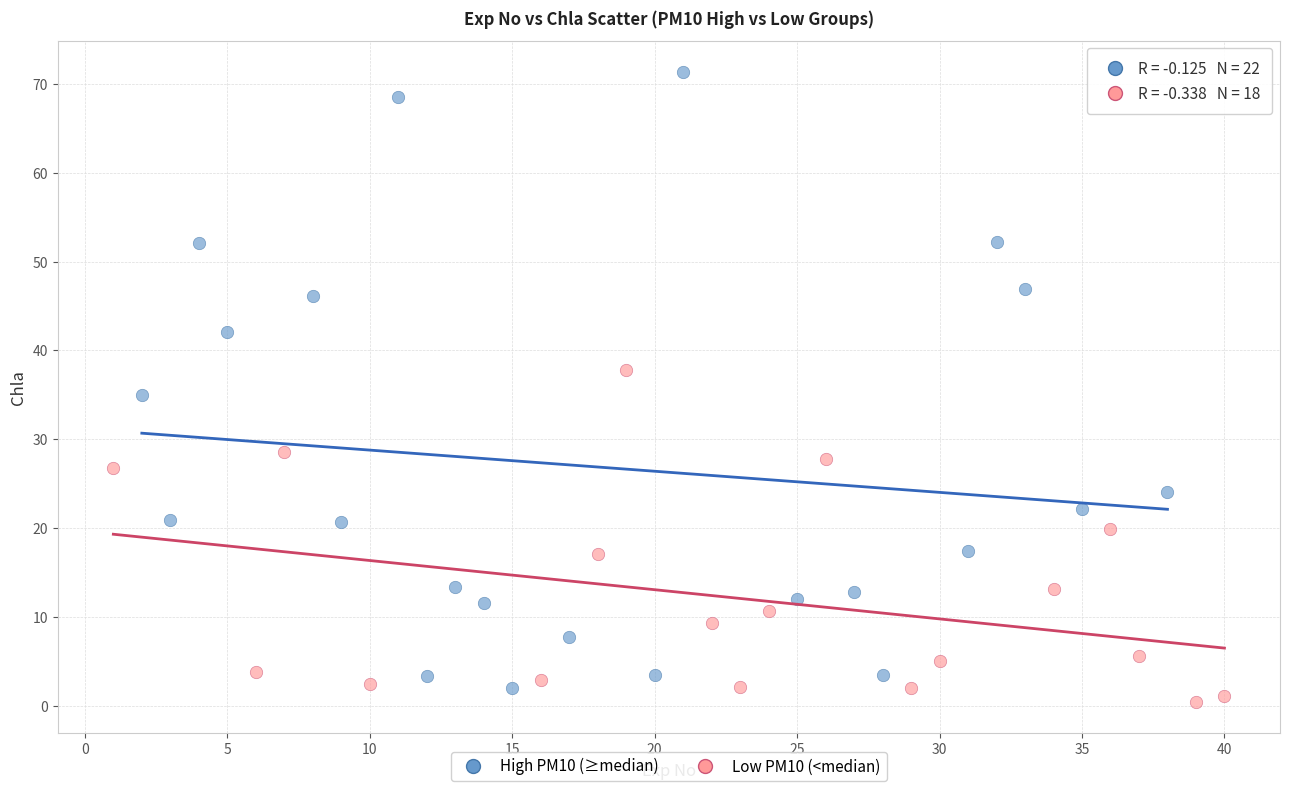

Which series has the widest spread of Y values?

High PM10 (≥median)